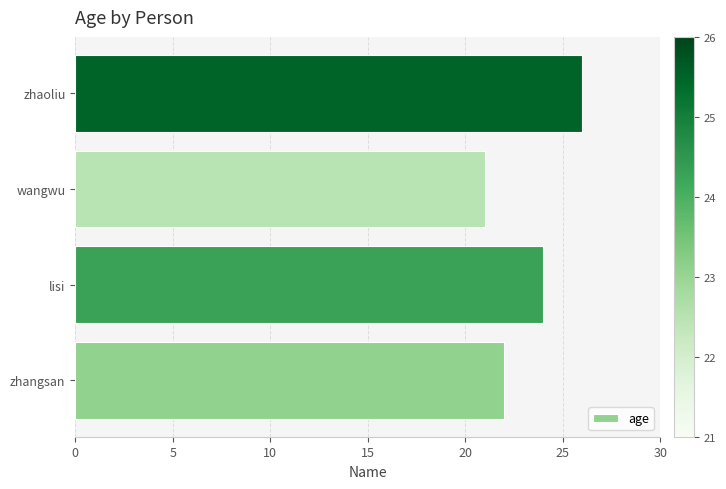

List the labels in order of value, smallest first.

wangwu, zhangsan, lisi, zhaoliu